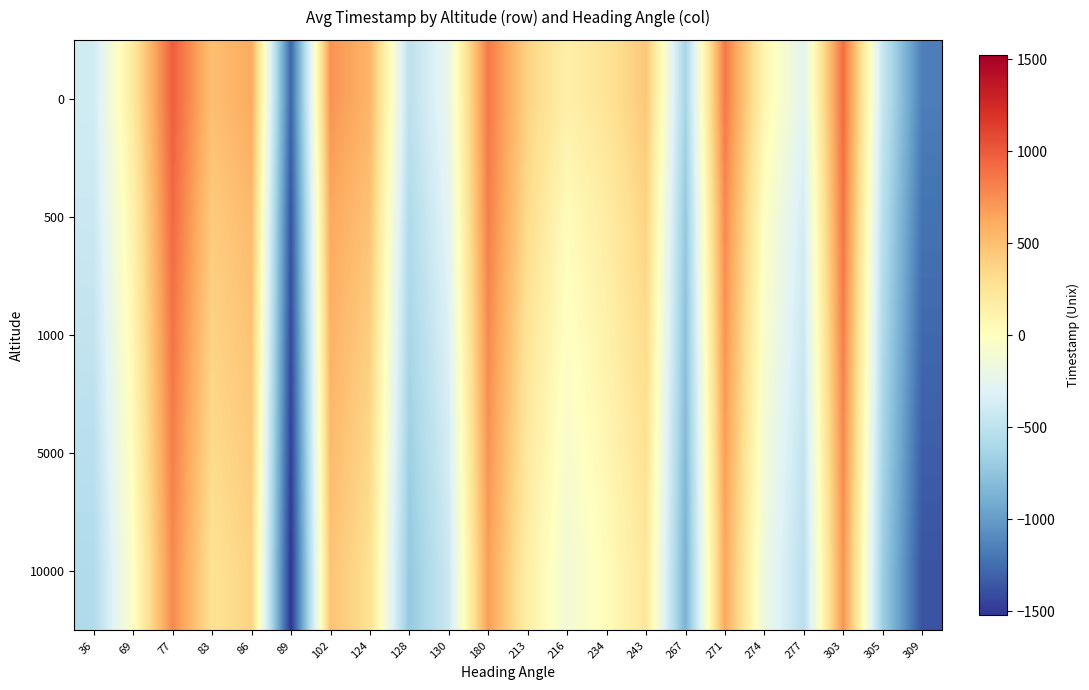

At which category does the chart reach its minimum across all series?

89